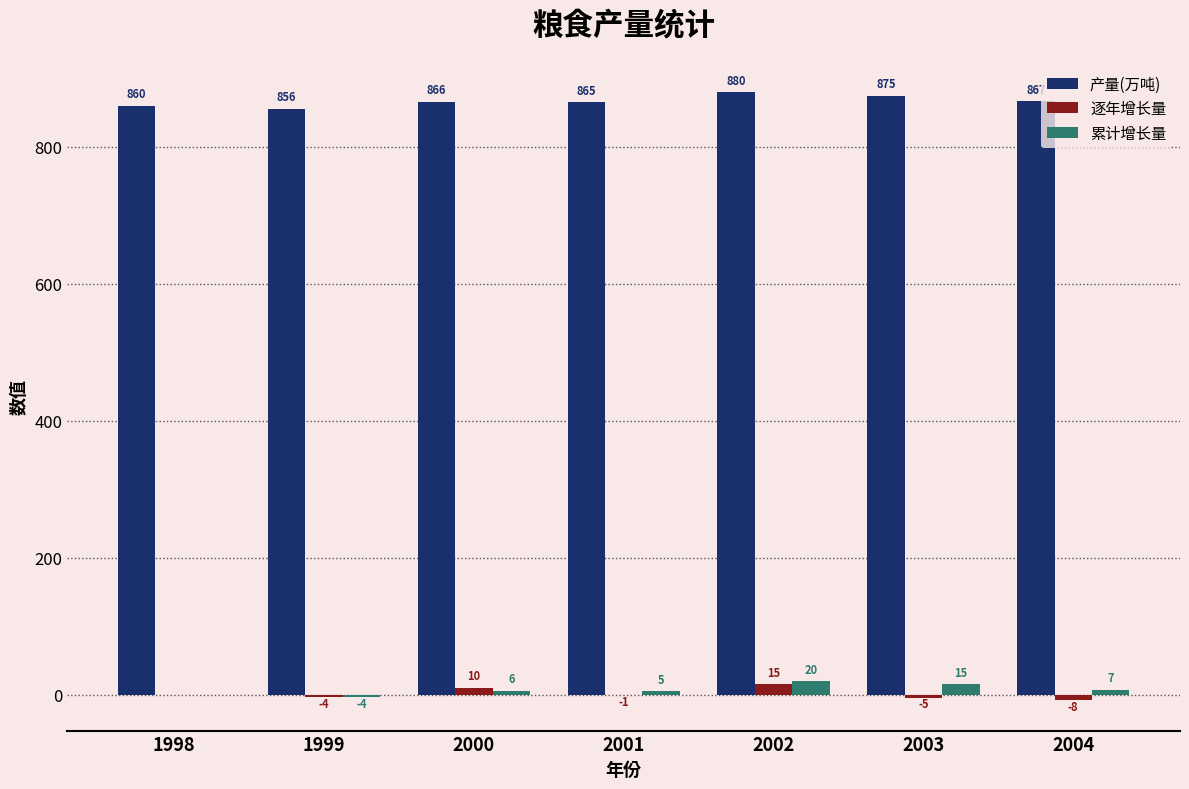

What is the spread (max minus min) of values at 2004?

875